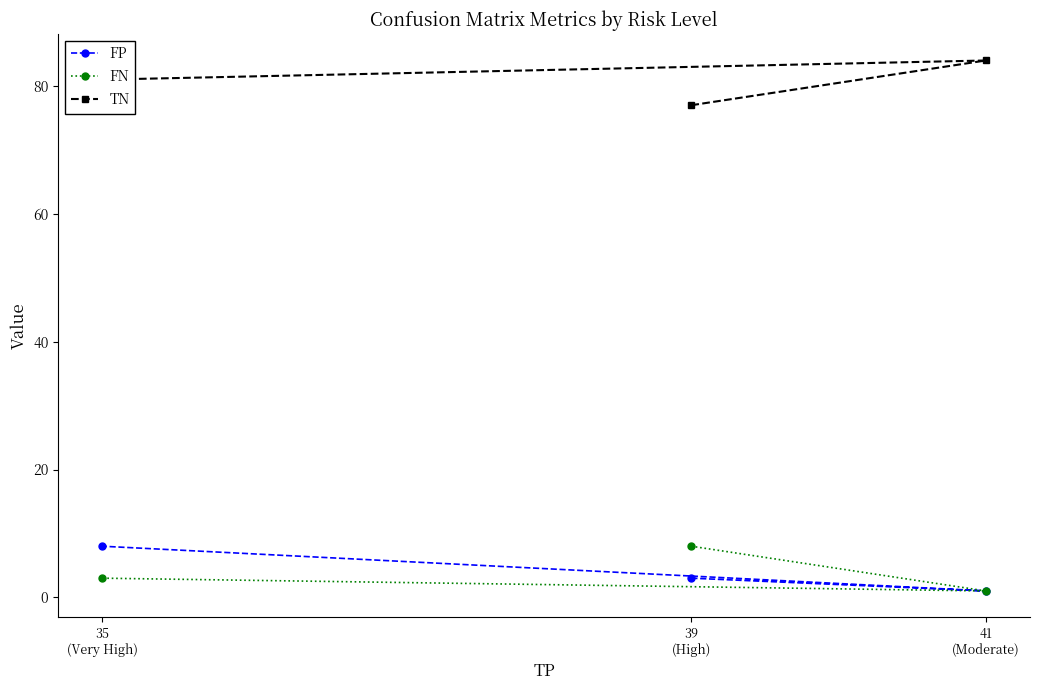

How many FN values are between 1 and 8?

3